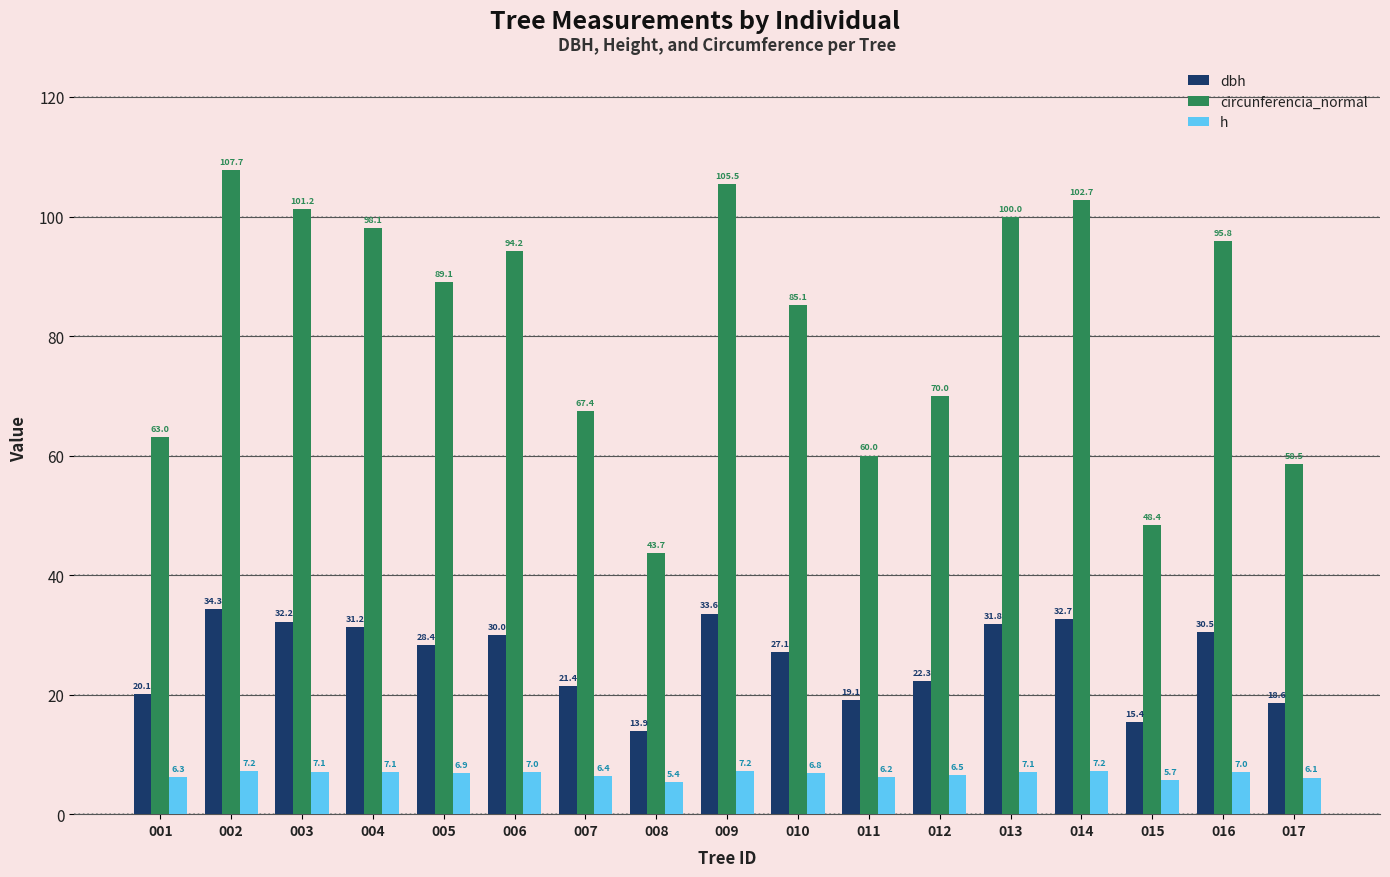

Is the value of circunferencia_normal at 012 greater than the value of h at 003?

Yes